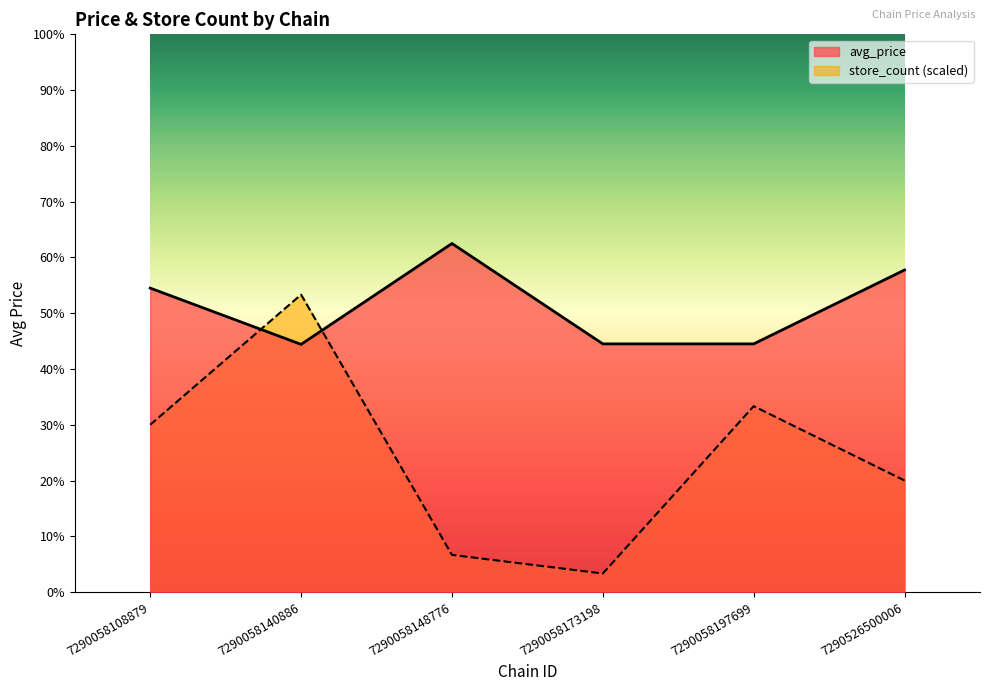

At which label does avg_price first exceed 10?

7290058108879